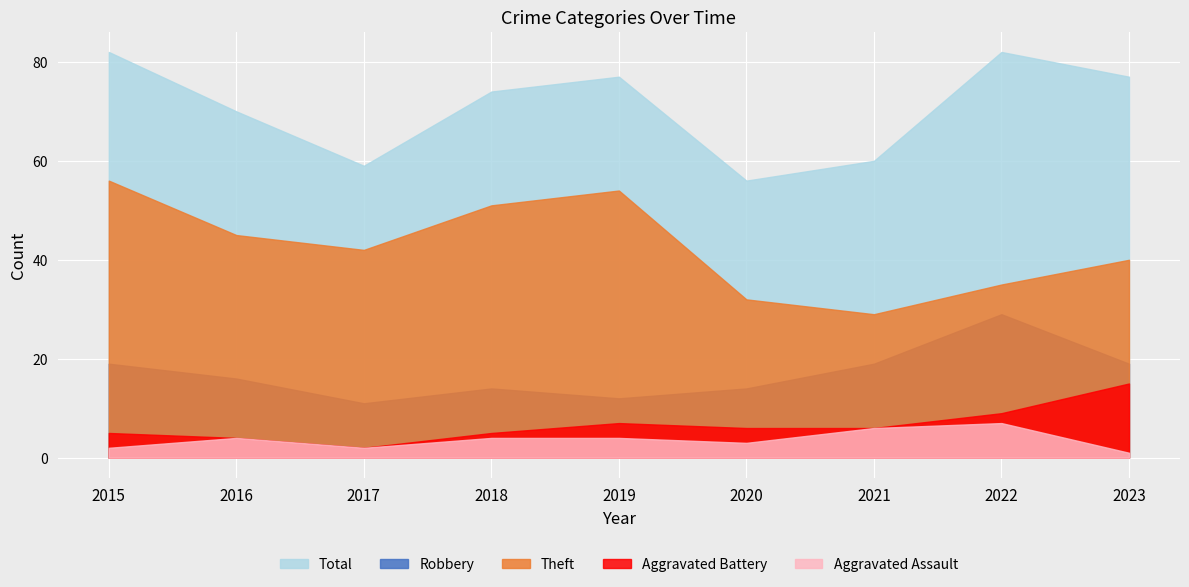

Where is the first local maximum for Robbery?

2018